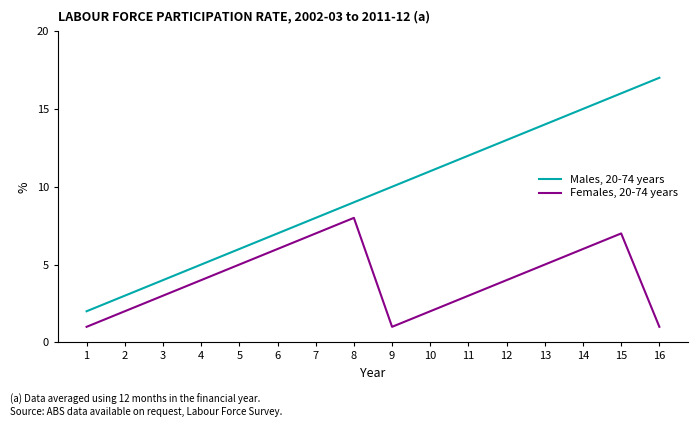

Rank the categories by Males, 20-74 years value from highest to lowest.

16, 15, 14, 13, 12, 11, 10, 9, 8, 7, 6, 5, 4, 3, 2, 1